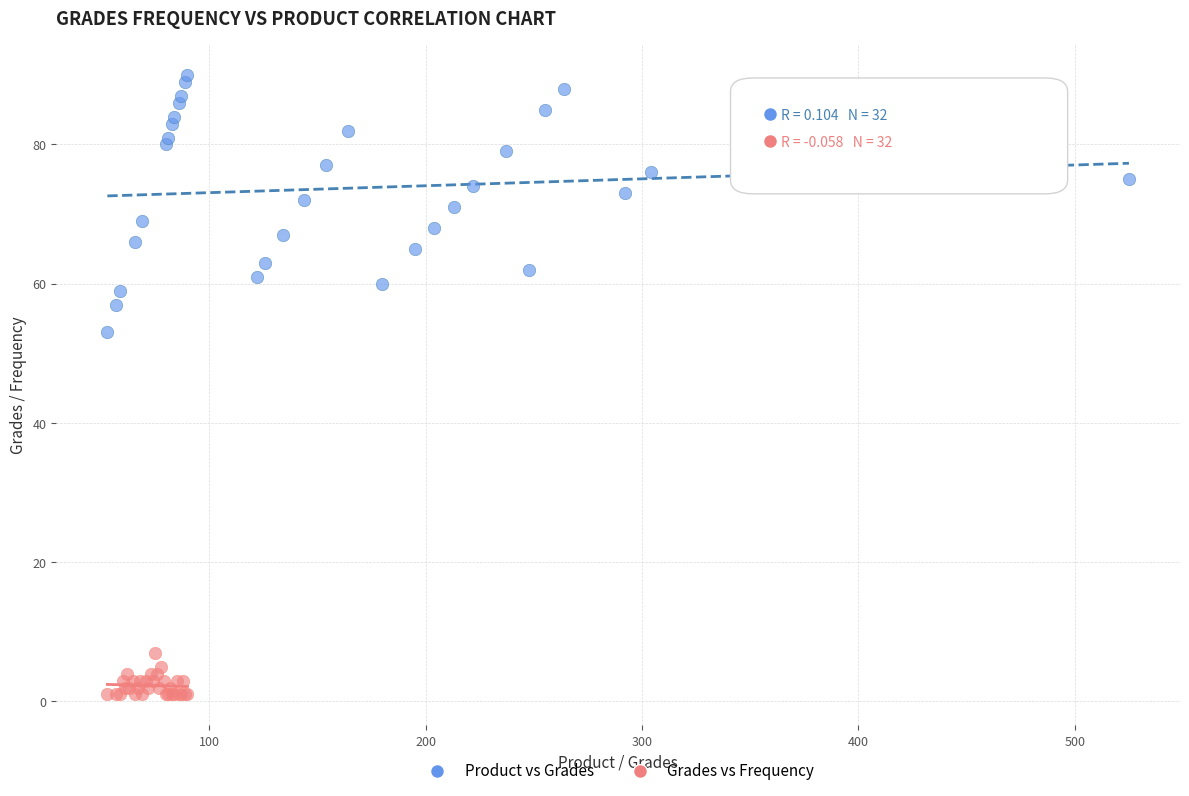

Which series has the largest Y range (max minus min)?

Product vs Grades